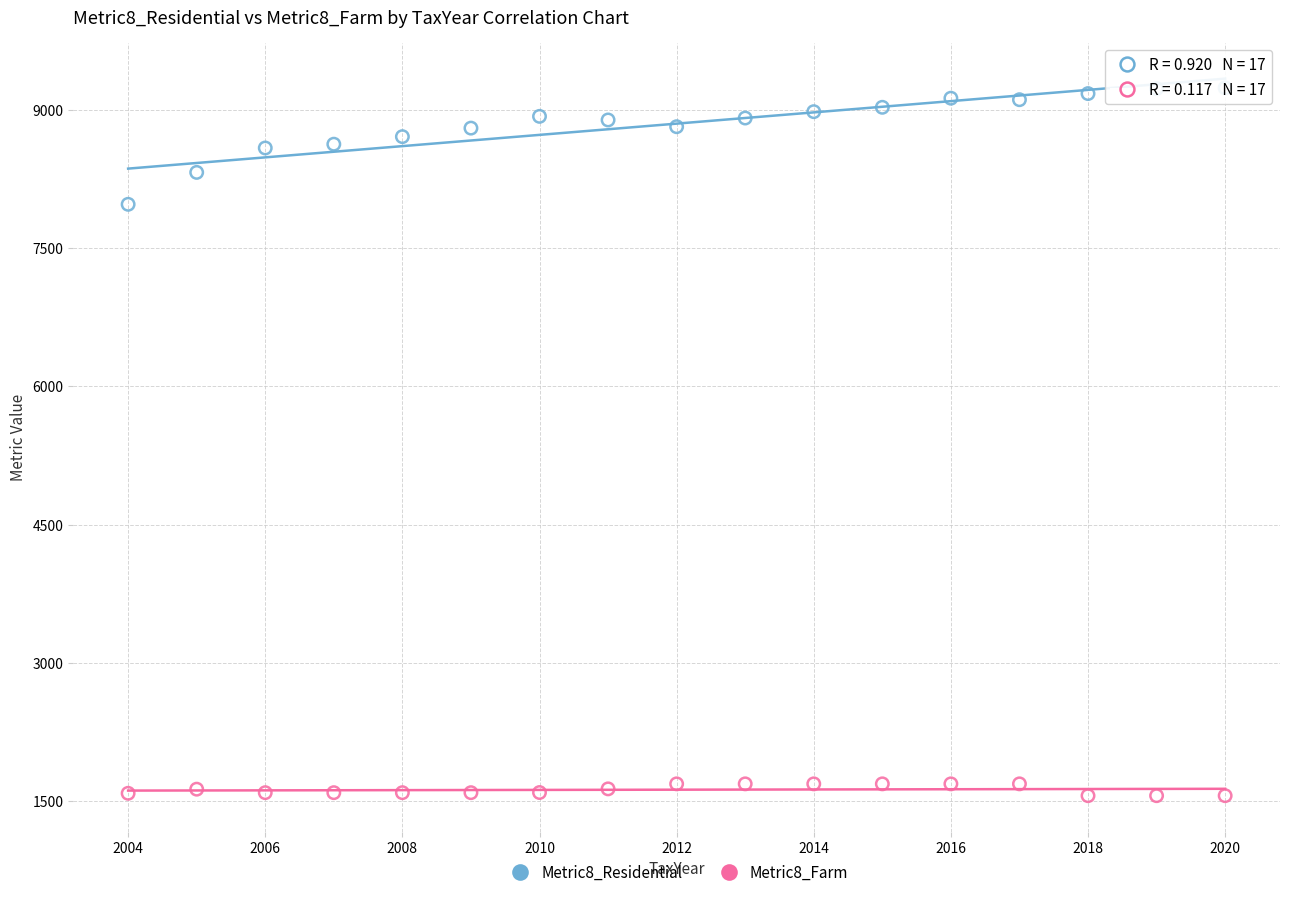

Which series contains the lowest Y value?

Metric8_Farm